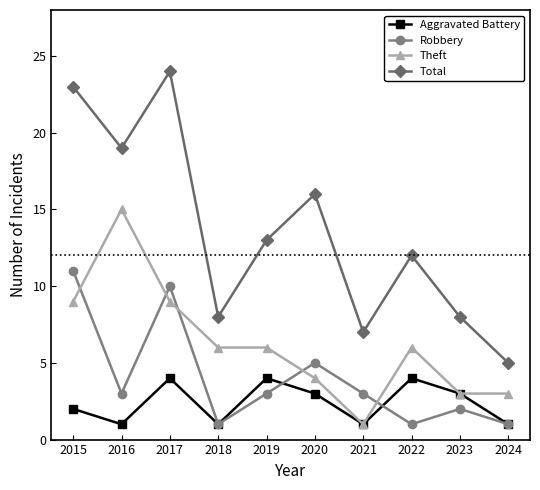

True or false: Robbery has a value of 5 at 2020.

True